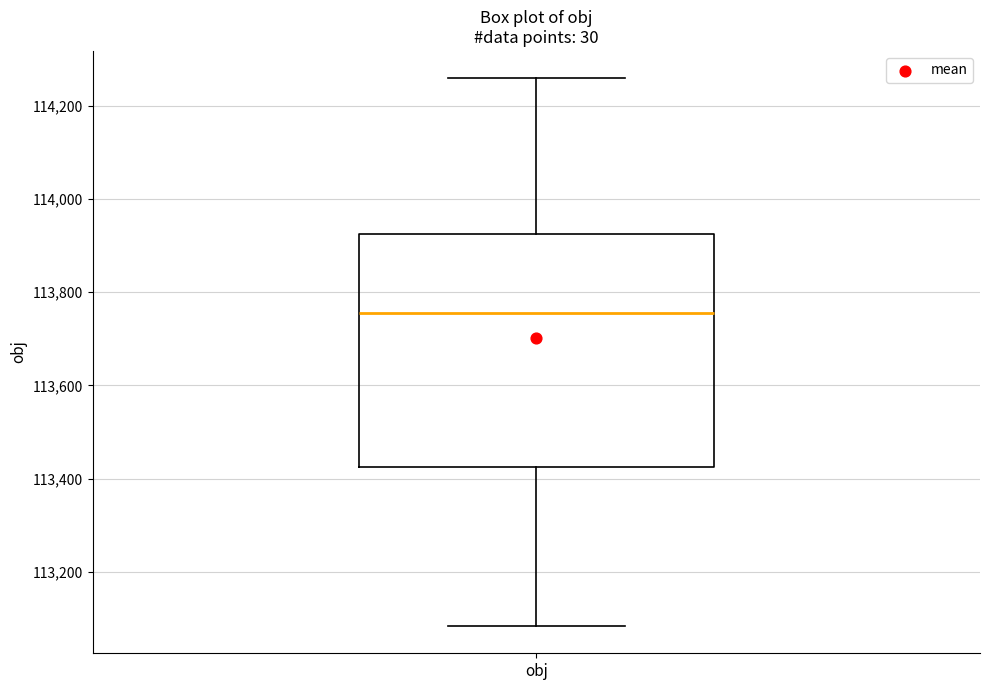

Transcribe this box plot: give where the median line is, the range the box spans, and where the two whiskers end, as read against the y-axis. The values are not printed on the chart, so give them approximately, as read against the axis.

median 113760, box 113420 to 113920, whiskers 113080 to 114260